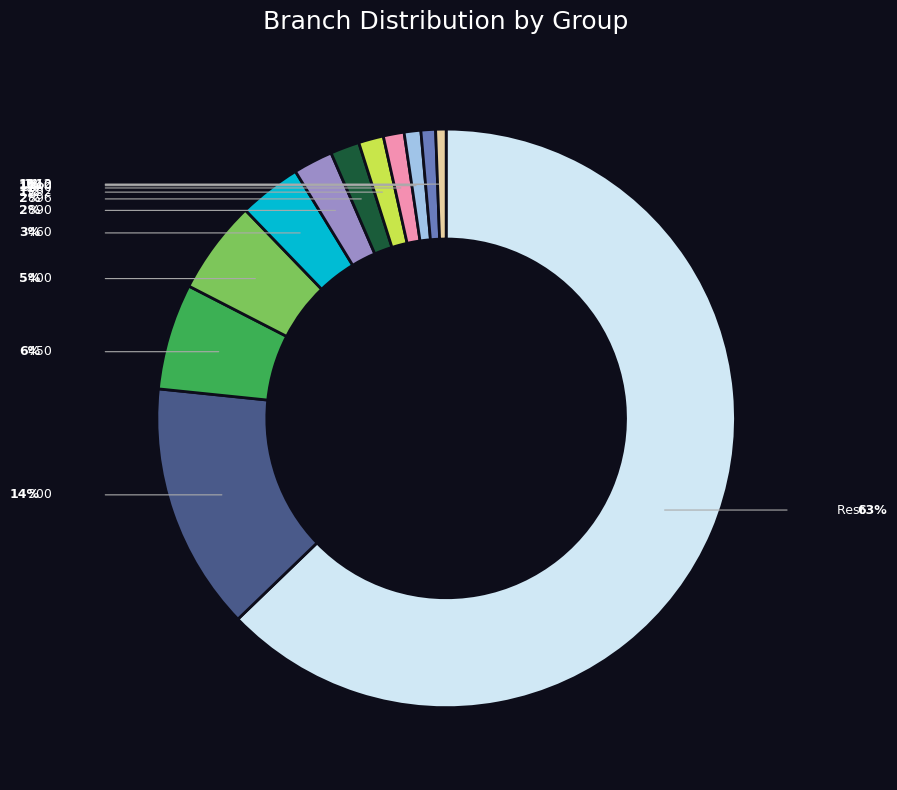

To the nearest percent, what percentage of the pie is 200?

1%